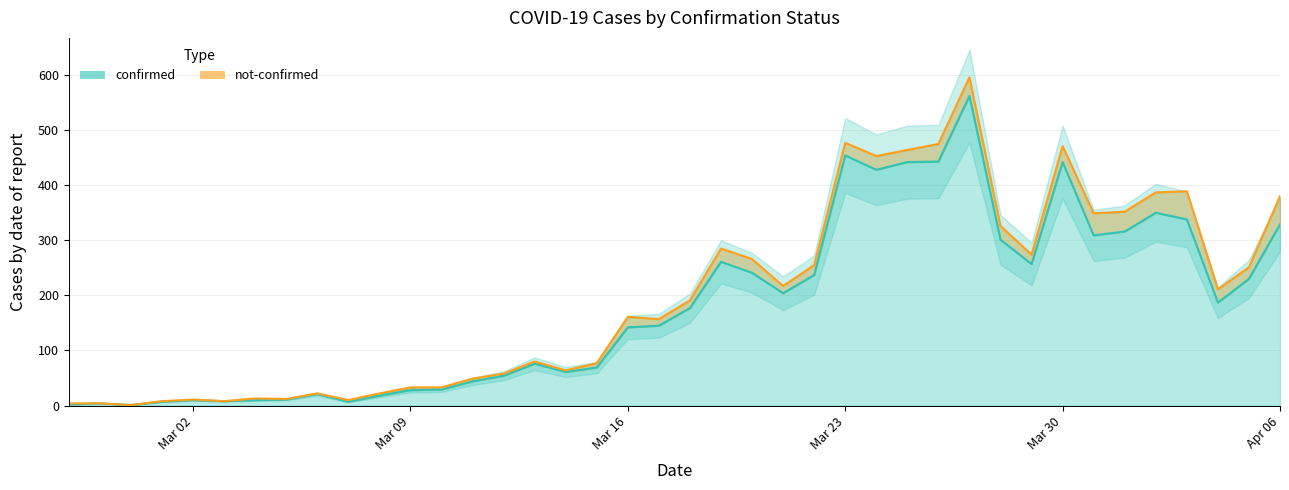

What is the maximum value shown in the chart?

562